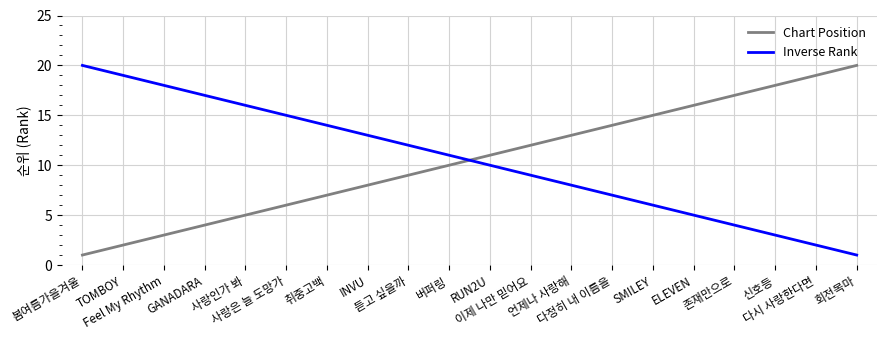

What is the maximum value for Chart Position?

20